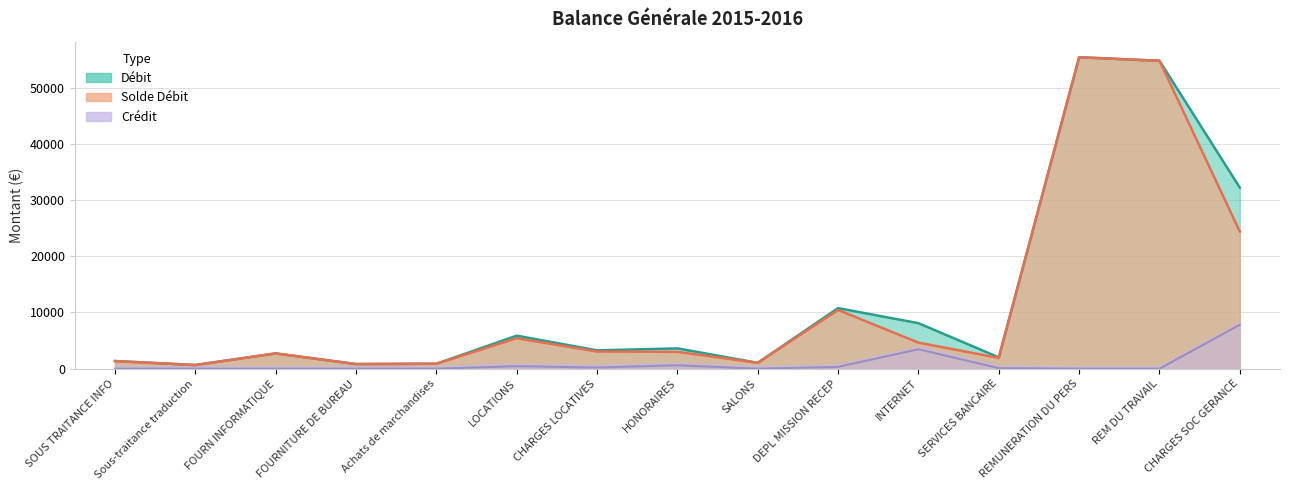

What is the label of the 3rd point from the left?

FOURN INFORMATIQUE